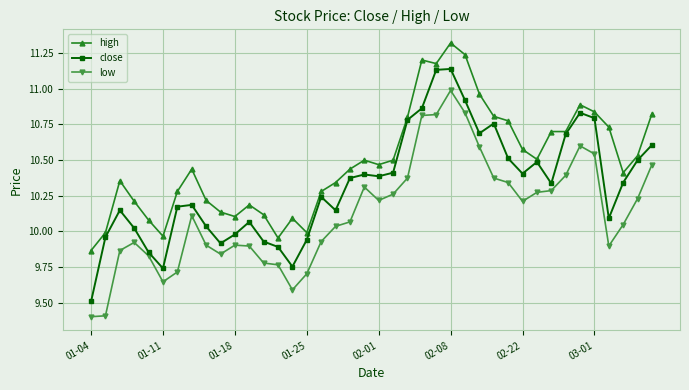

What is the minimum value for close?

9.5